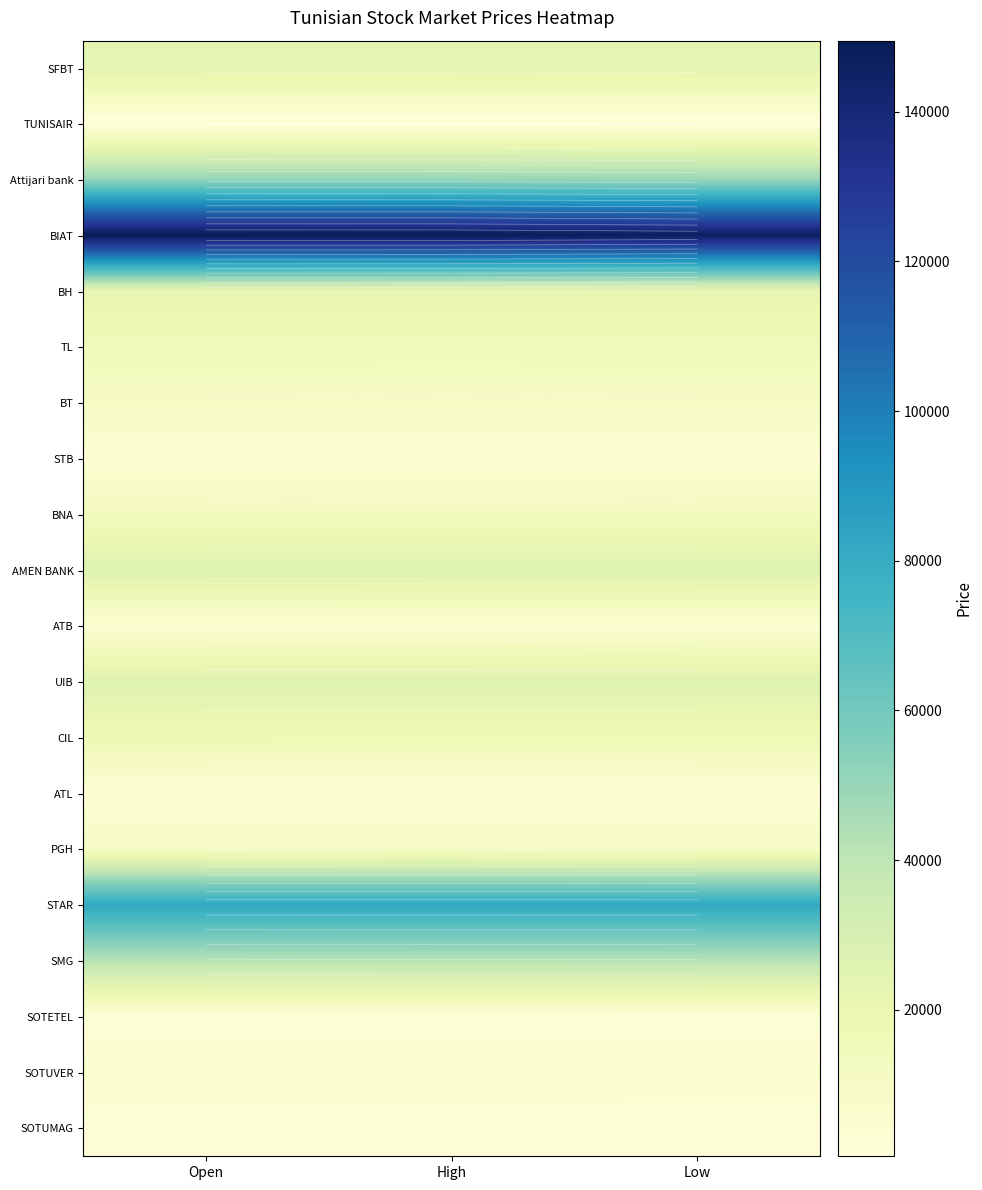

What is the difference between the highest and lowest values at High?

149020